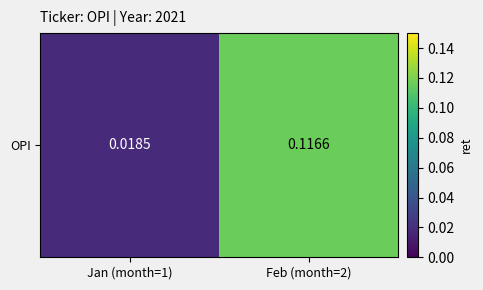

What is the sum of all values?

0.1